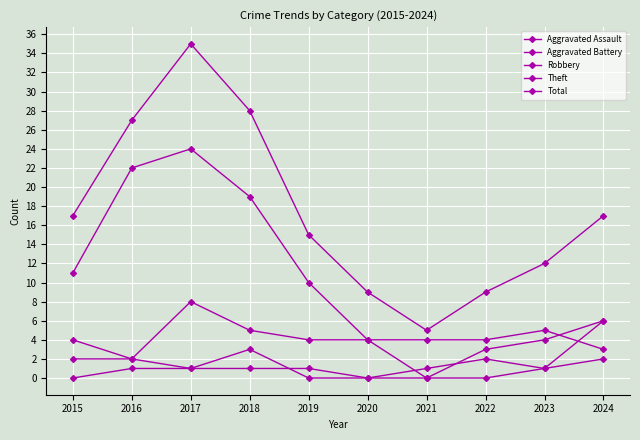

List the labels in order of Total value, largest first.

2017, 2018, 2016, 2015, 2024, 2019, 2023, 2020, 2022, 2021